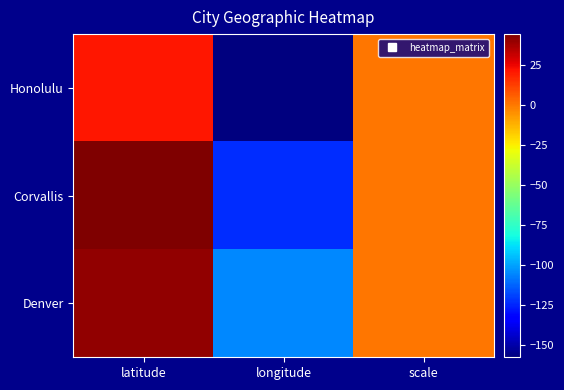

Reading left to right, transcribe all the data shown in this chart.

Honolulu: latitude=21.3	longitude=-157.8	scale=0.3
Corvallis: latitude=44.6	longitude=-123.3	scale=0.3
Denver: latitude=41.3	longitude=-105.6	scale=0.3